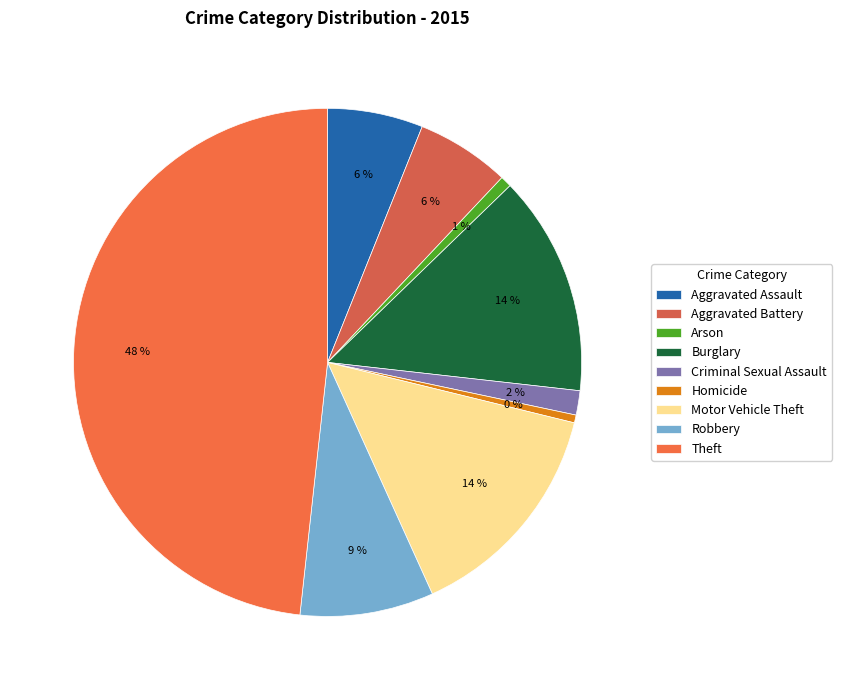

Which slice is the smallest?

Homicide